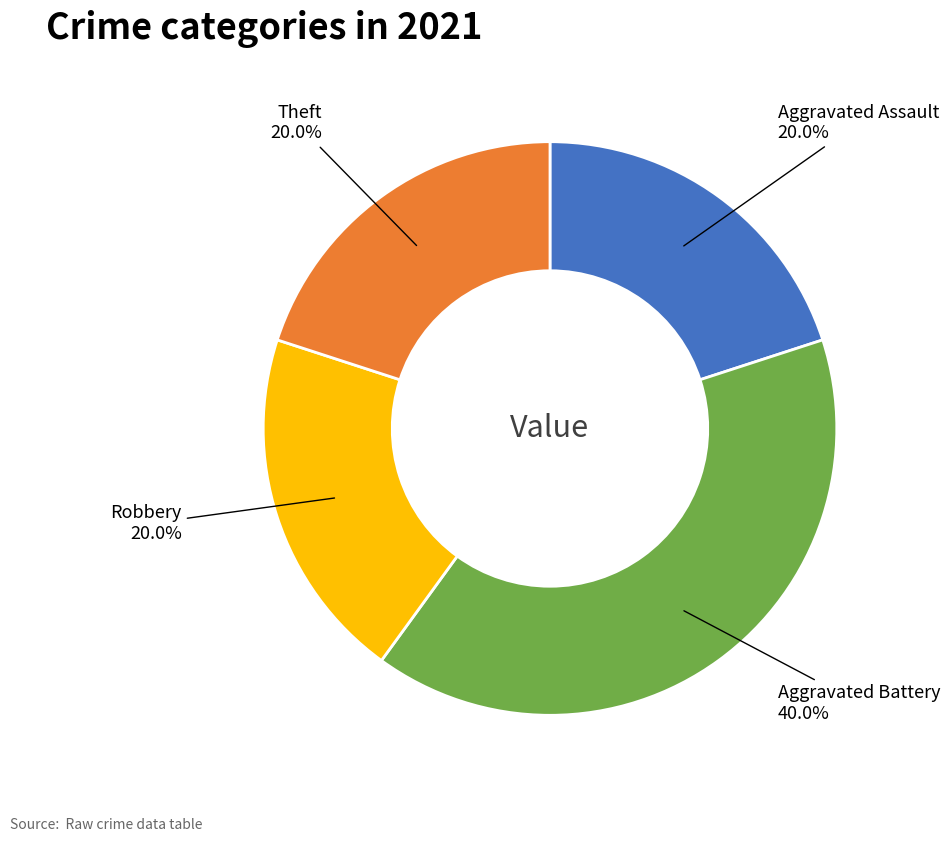

To the nearest percent, what is the average slice percentage?

25%